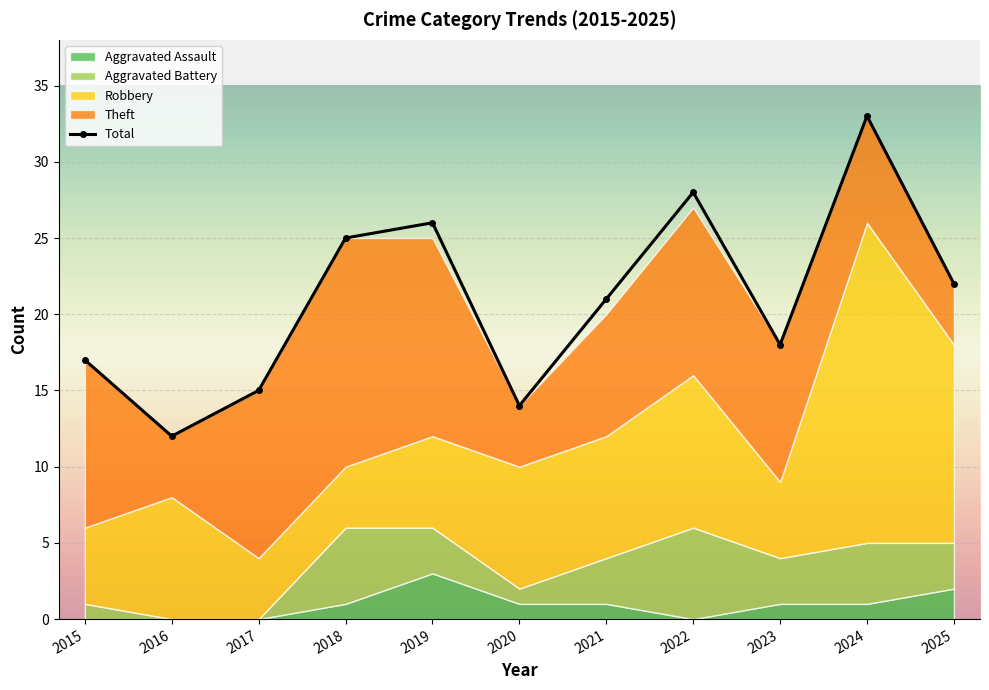

Which category has the highest value in the Aggravated Assault series?

2019